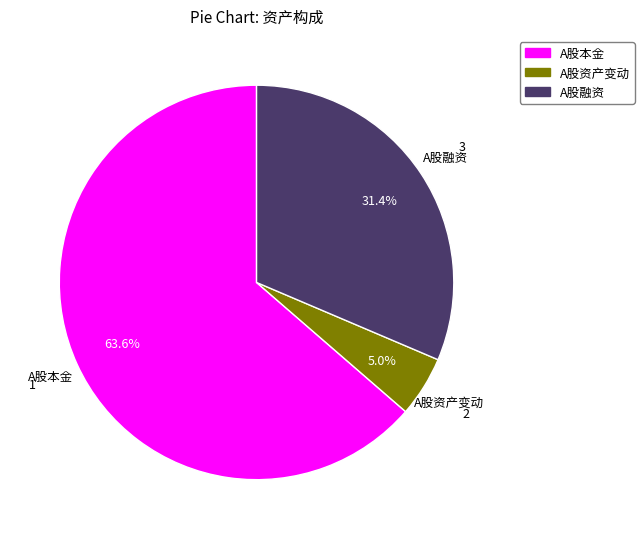

Rank the categories by value from highest to lowest.

A股本金, A股融资, A股资产变动